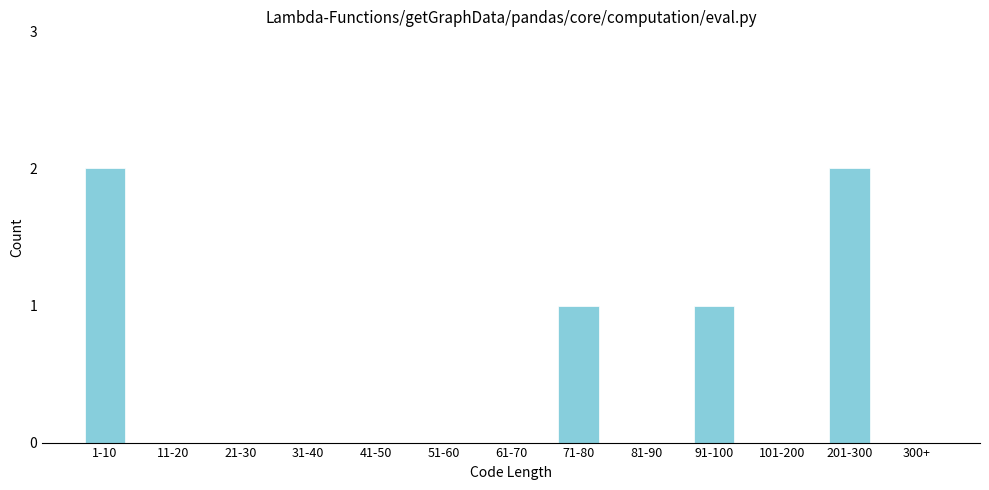

Reading left to right, list all the values displayed in this chart.

1-10=2	11-20=0	21-30=0	31-40=0	41-50=0	51-60=0	61-70=0	71-80=1	81-90=0	91-100=1	101-200=0	201-300=2	300+=0